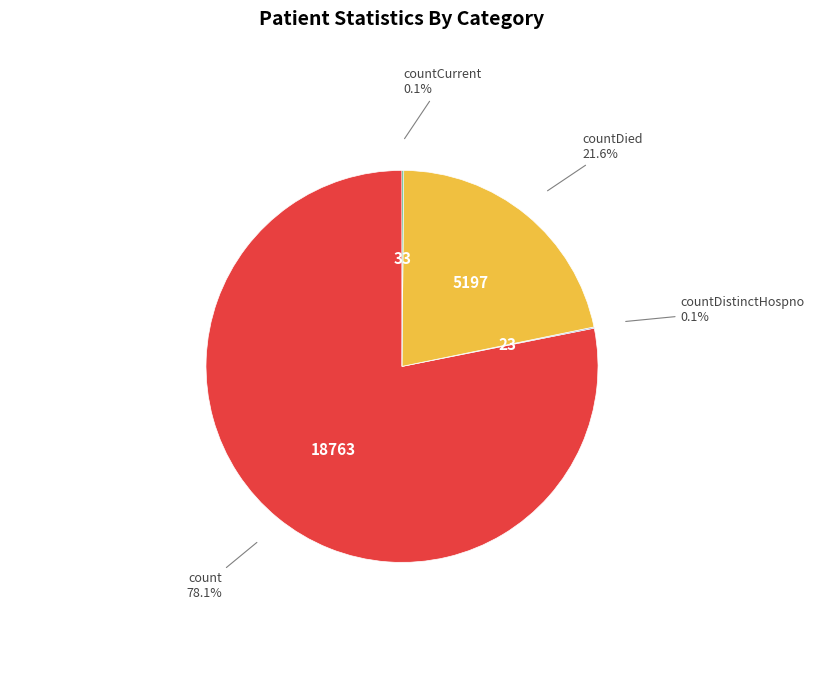

Is there any slice that represents more than half of the pie?

Yes